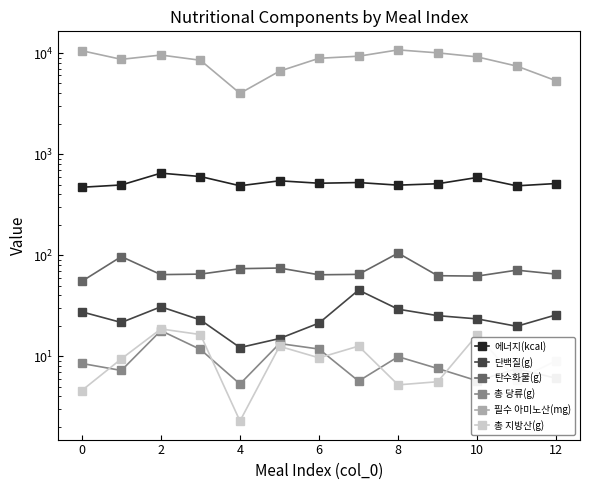

What is the value of the 총 당류(g) point at the 5th from the left?

5.3